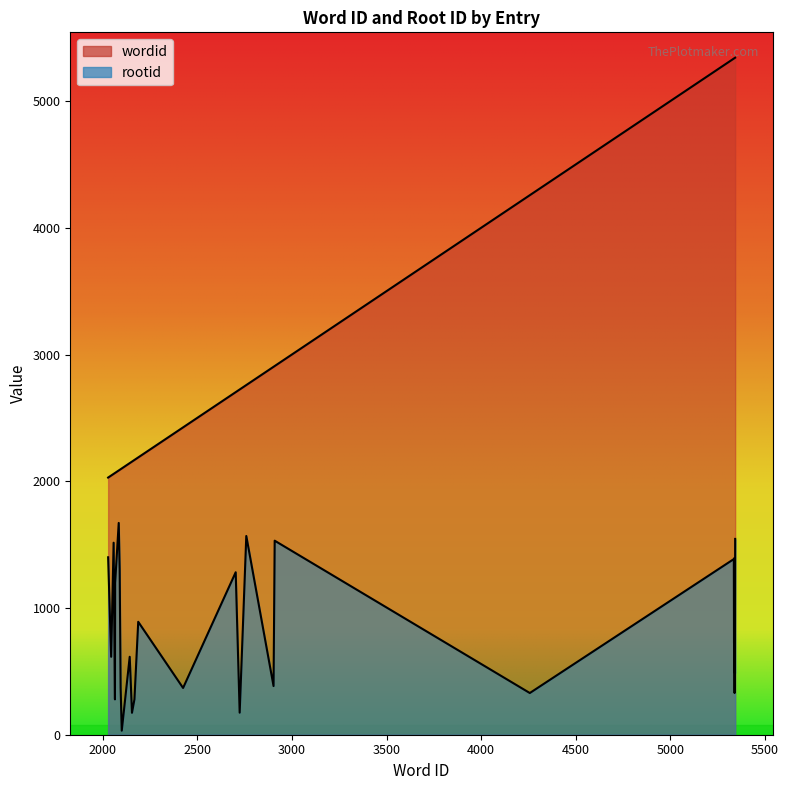

What is the lowest value of the wordid series?

2029